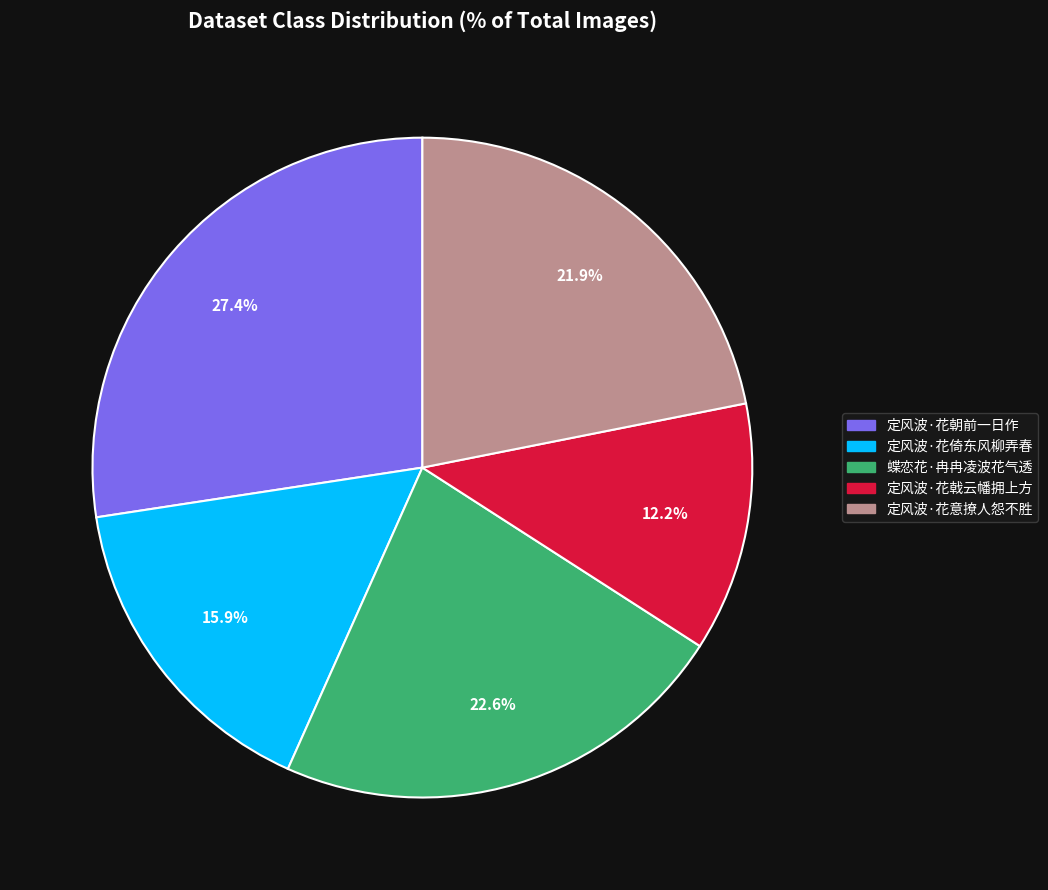

The 蝶恋花·冉冉凌波花气透 slice represents 23% of the pie. True or false?

True